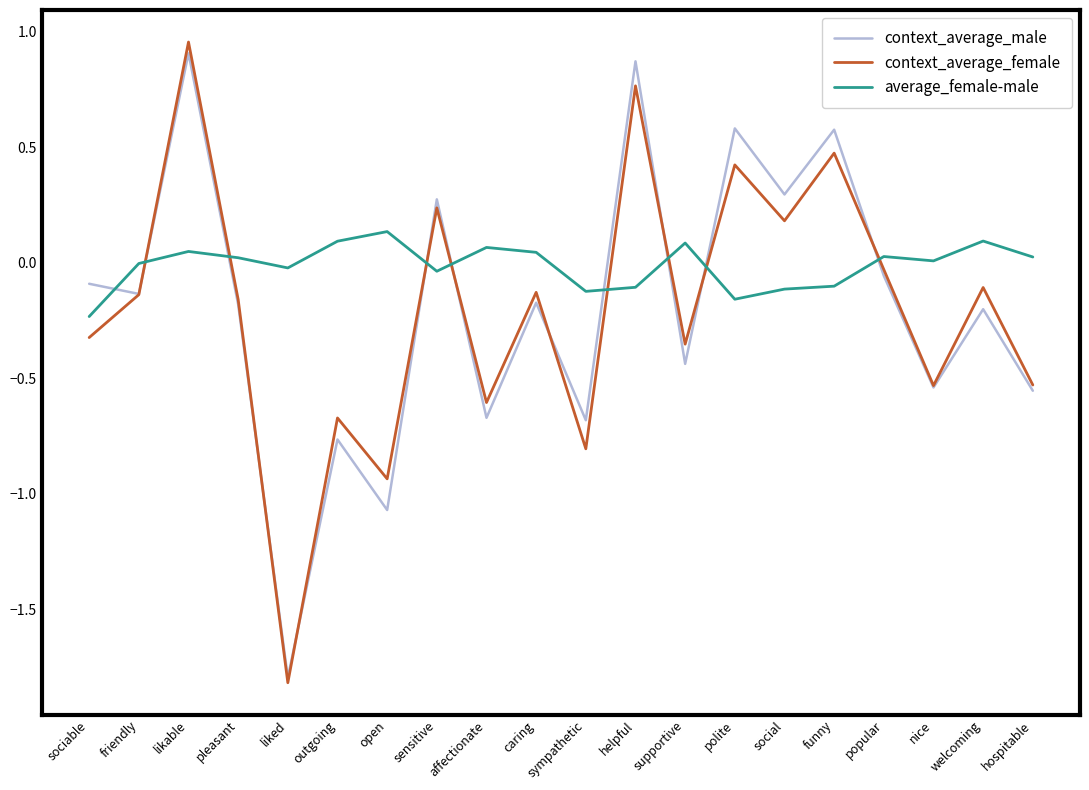

Where does the context_average_male series first go above 0?

likable